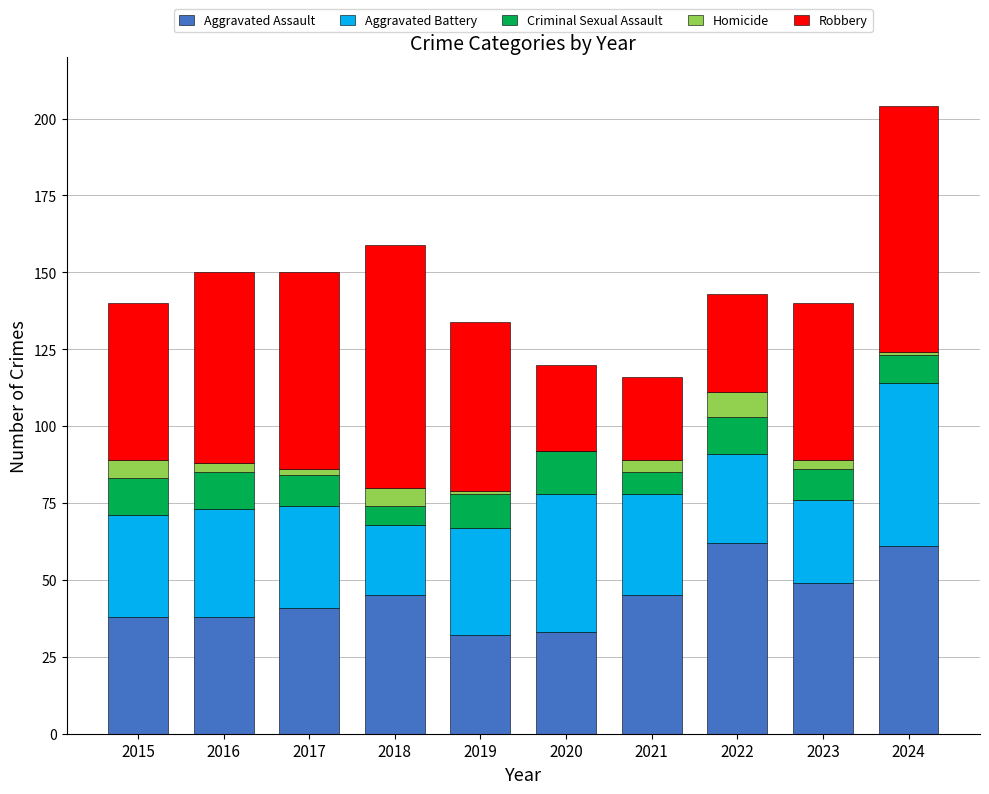

The Aggravated Assault series shows 45 at 2021. True or false?

True